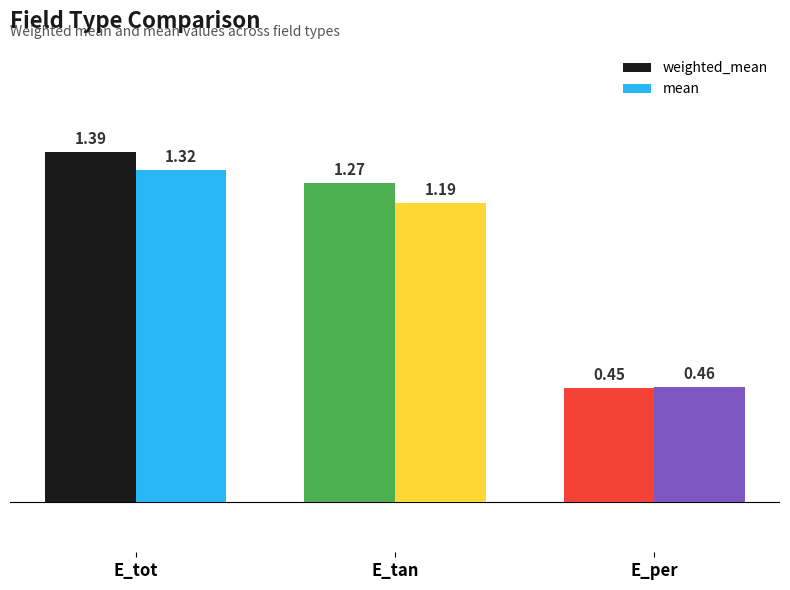

Which label corresponds to the smallest value in the chart?

E_per